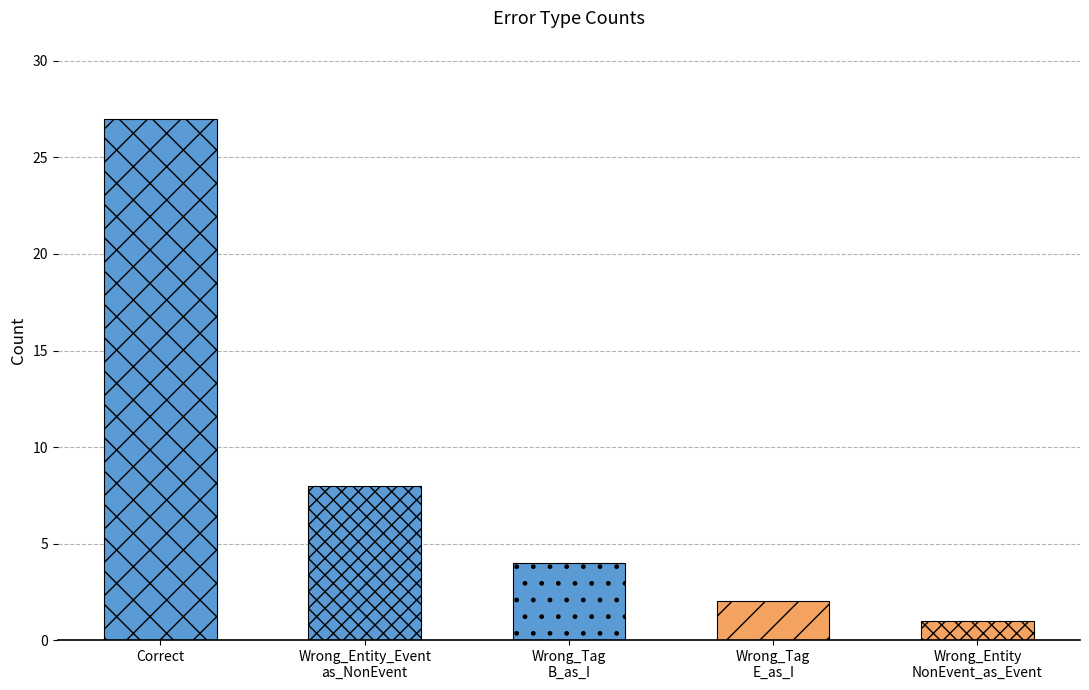

How many data points are above 4?

2